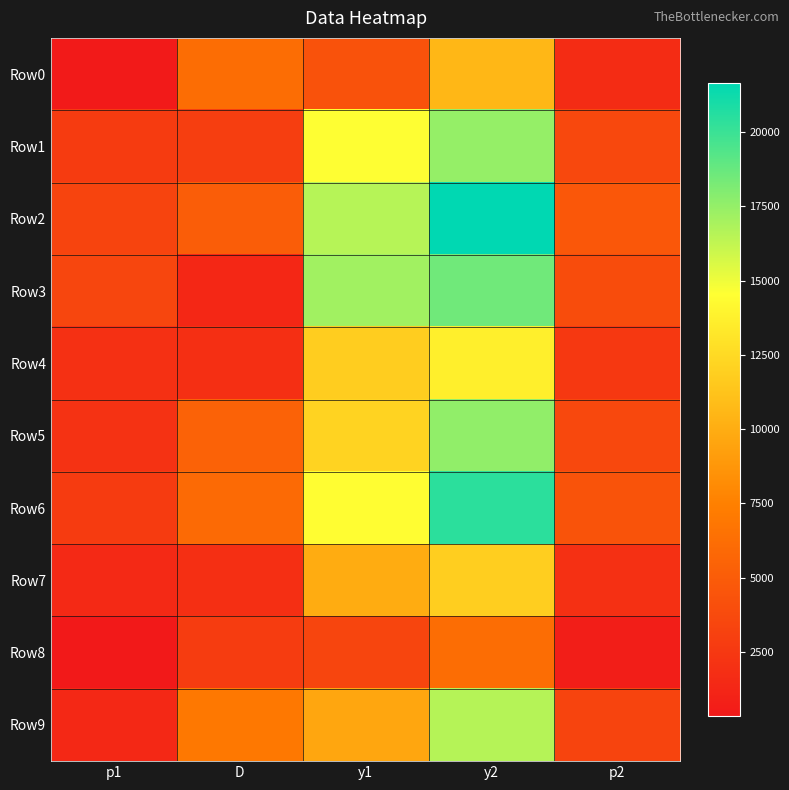

What is the spread (max minus min) of values at p1?

3155.5